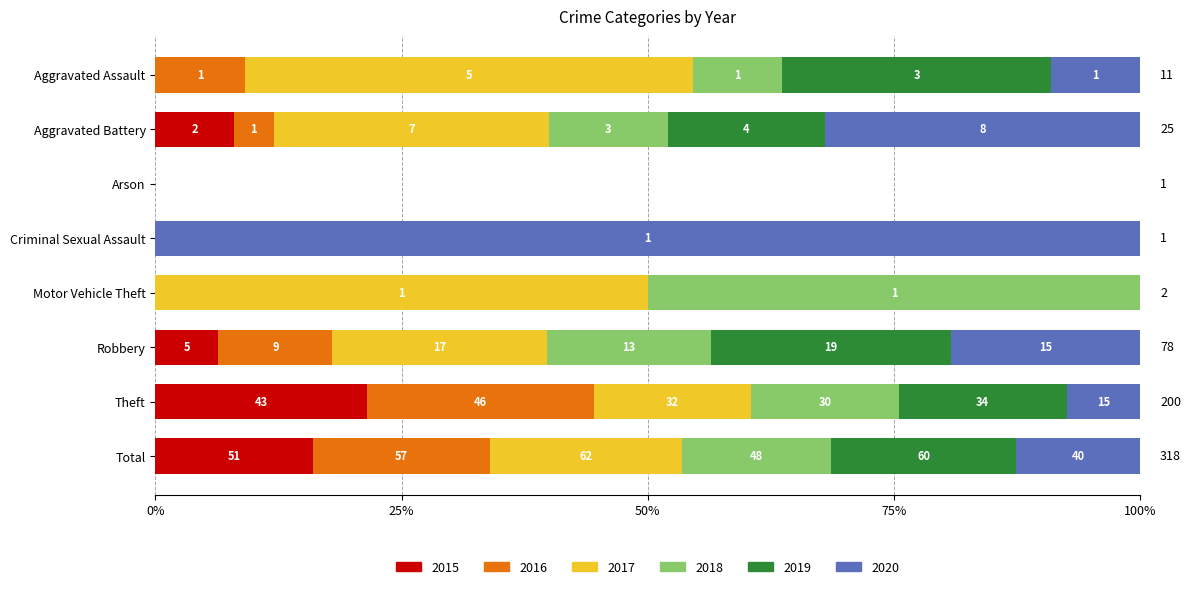

What is the value of the 2018 bar at the 1st from the left?

1